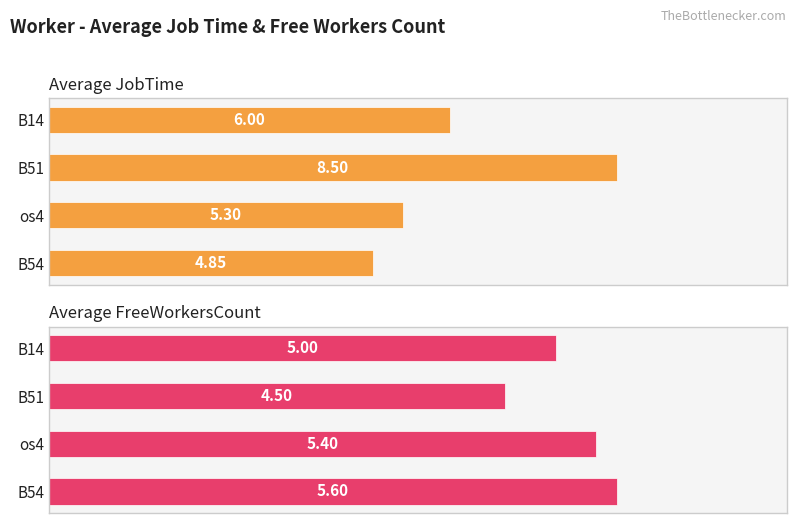

At how many categories does at least one series exceed 6?

1